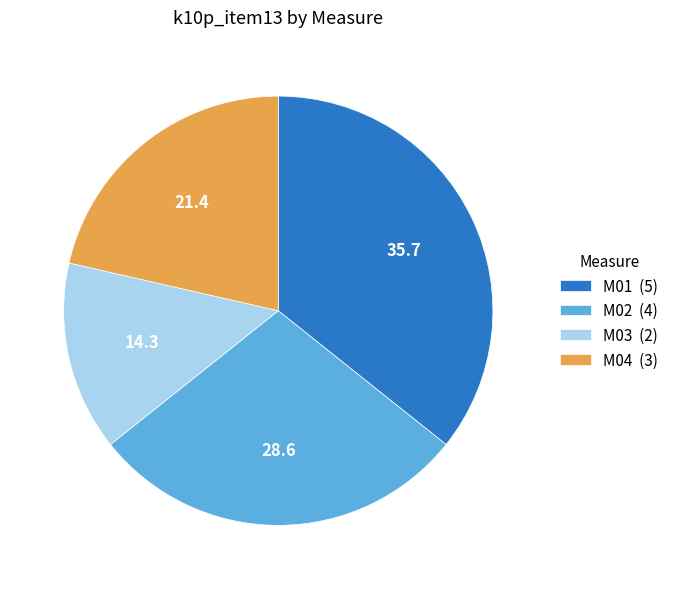

Which has a higher value, M01 (5) or M02 (4)?

M01 (5)